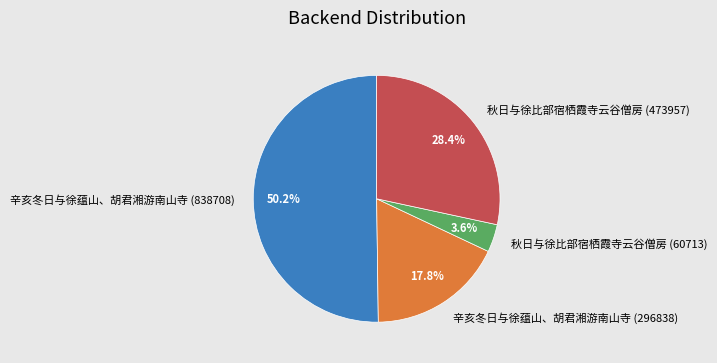

Which category has the biggest portion of the pie?

辛亥冬日与徐蕴山、胡君湘游南山寺 (838708)